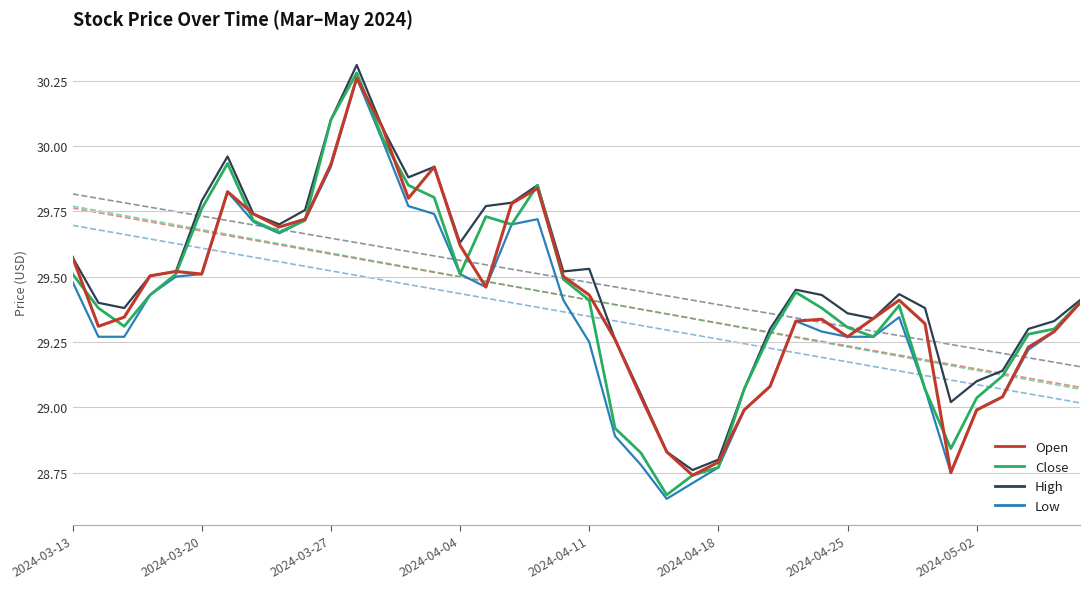

In Low, how many points are higher than both neighbors (excluding endpoints)?

5